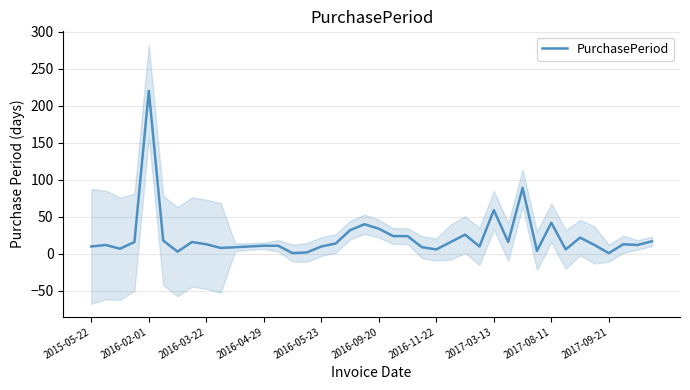

The value of PurchasePeriod at 2016-05-23 is 10. True or false?

True